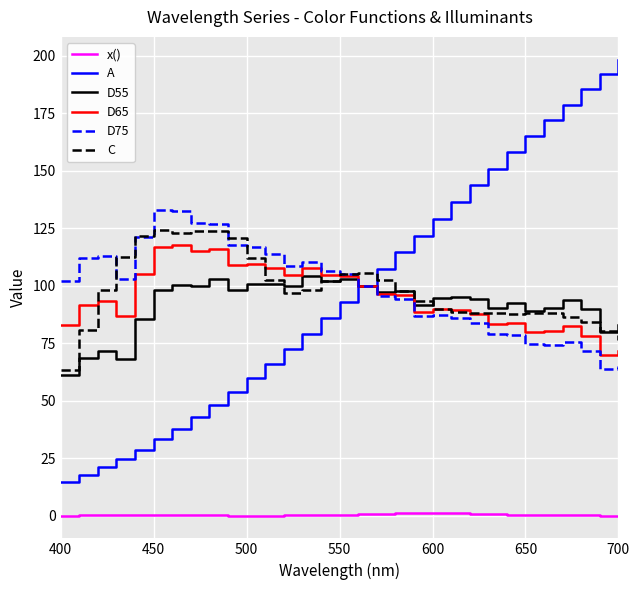

What is the maximum value shown in the chart?

198.3